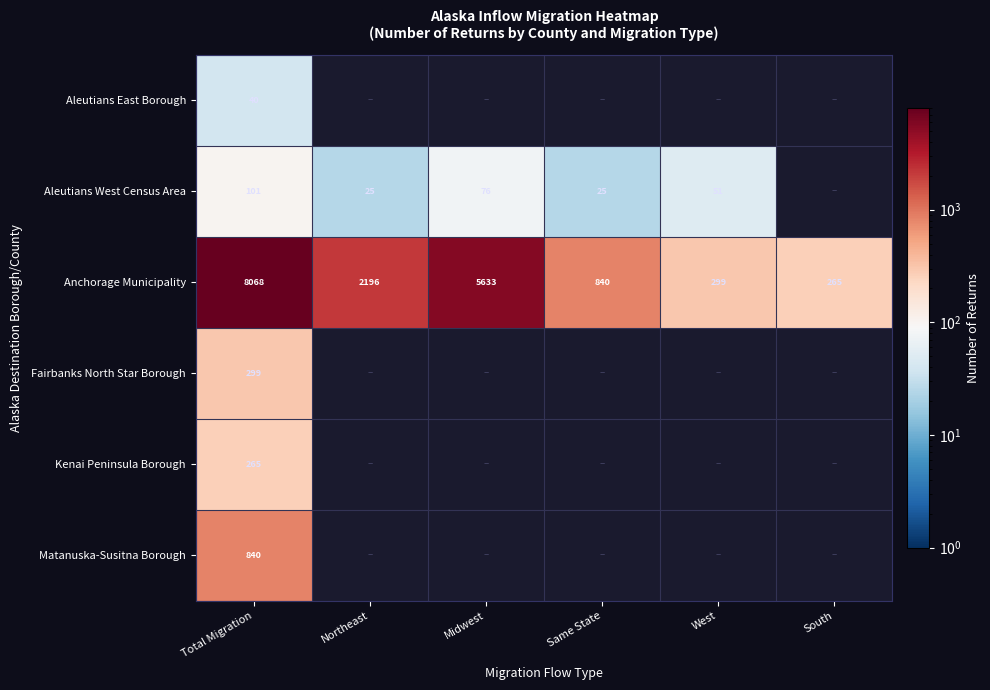

What is the lowest value of the Anchorage Municipality series?

265